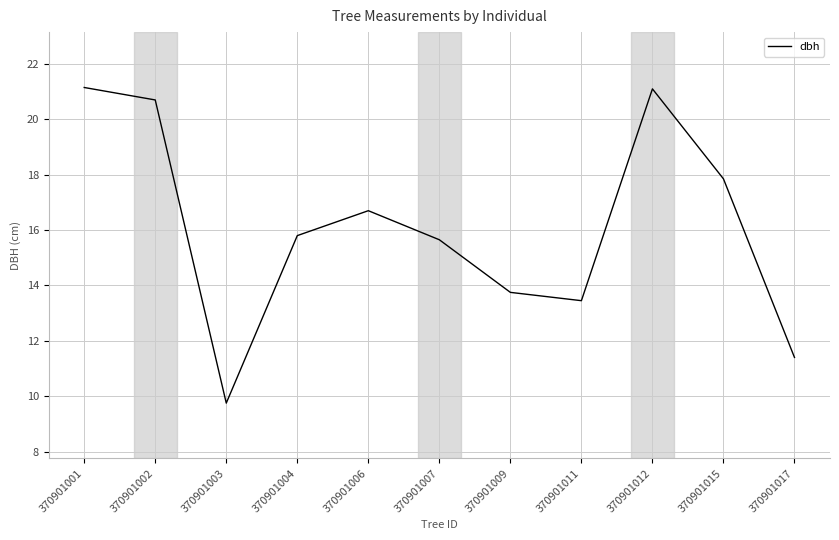

What is the change in value from 370901007 to 370901015?

+2.2